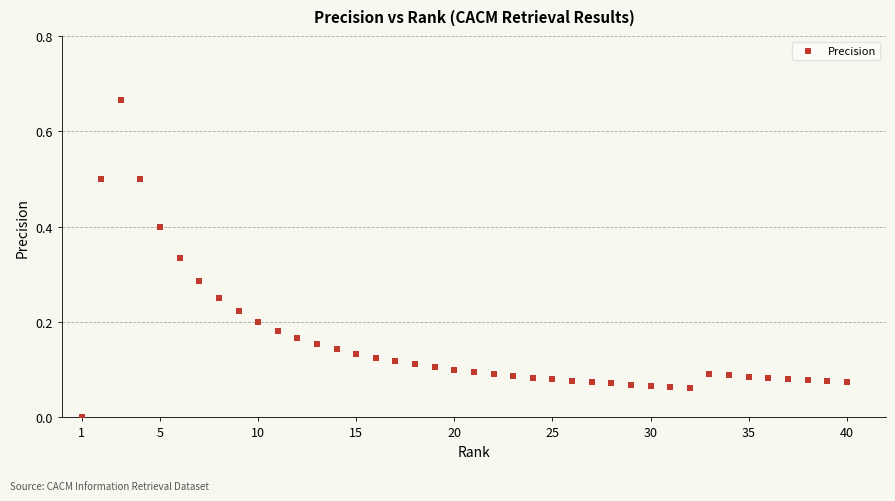

What is the range of X values (max minus min)?

39.0